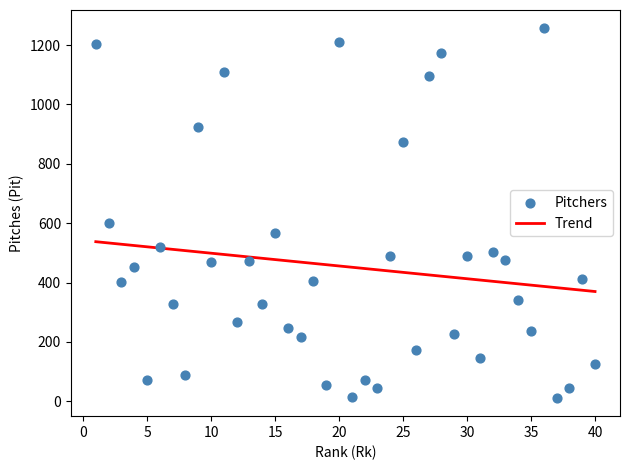

What Y value in the scatter plot is closest to 634?

601